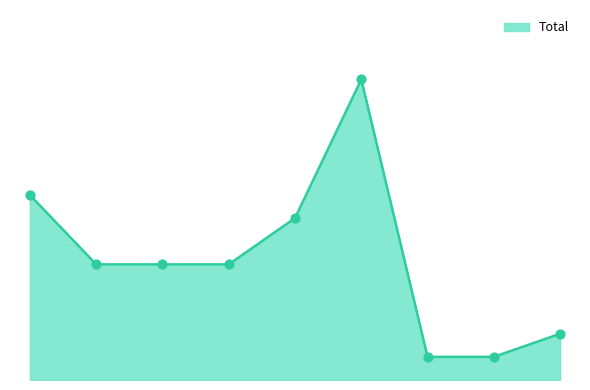

Does the chart have visible grid lines?

No